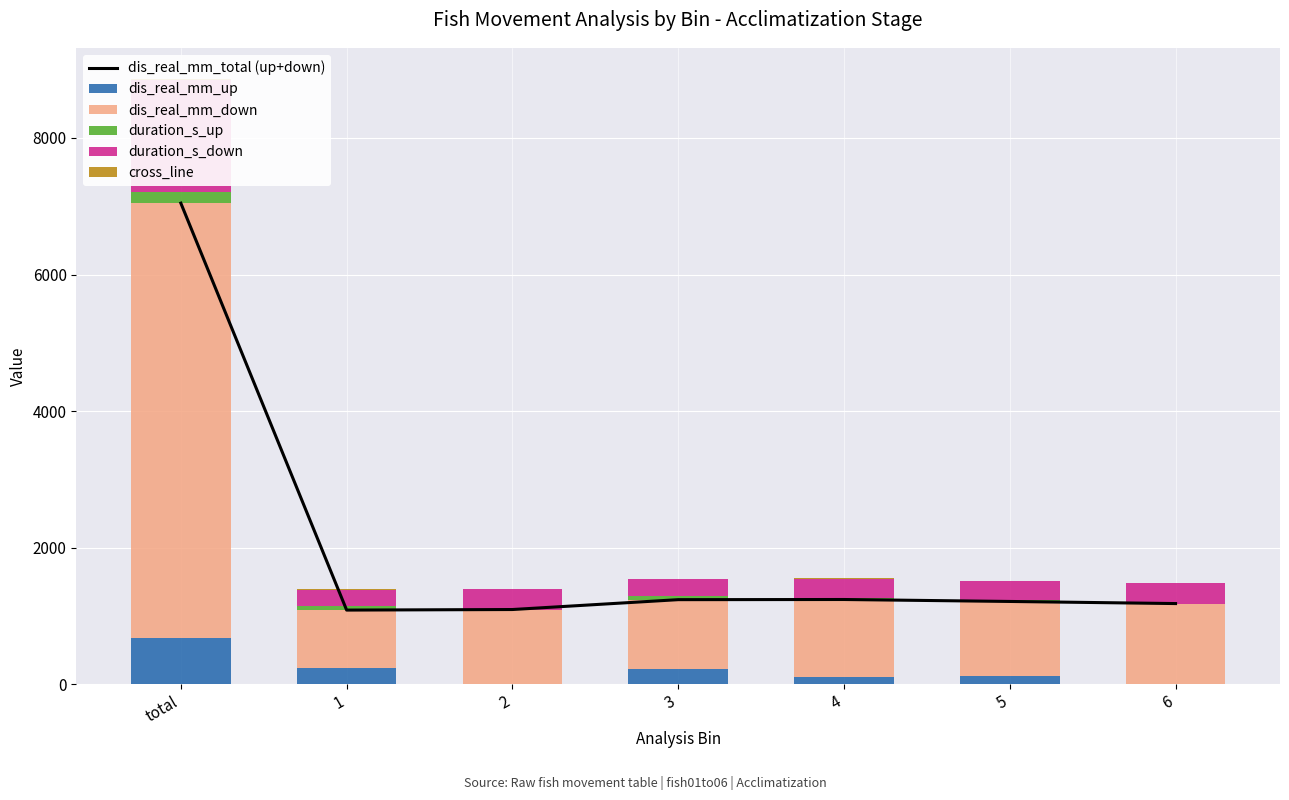

Which label corresponds to the largest value in the chart?

total